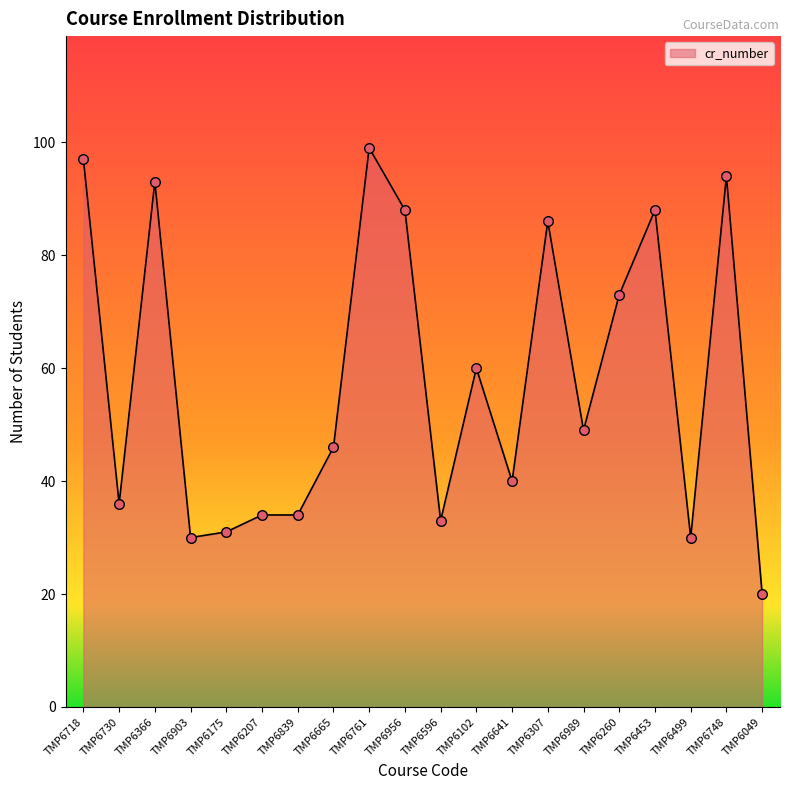

Which has a higher value, TMP6102 or TMP6718?

TMP6718